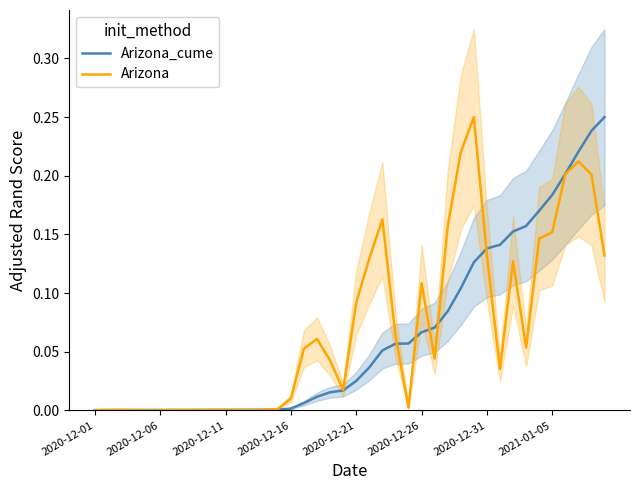

How many times do Arizona and Arizona_cume cross each other?

8